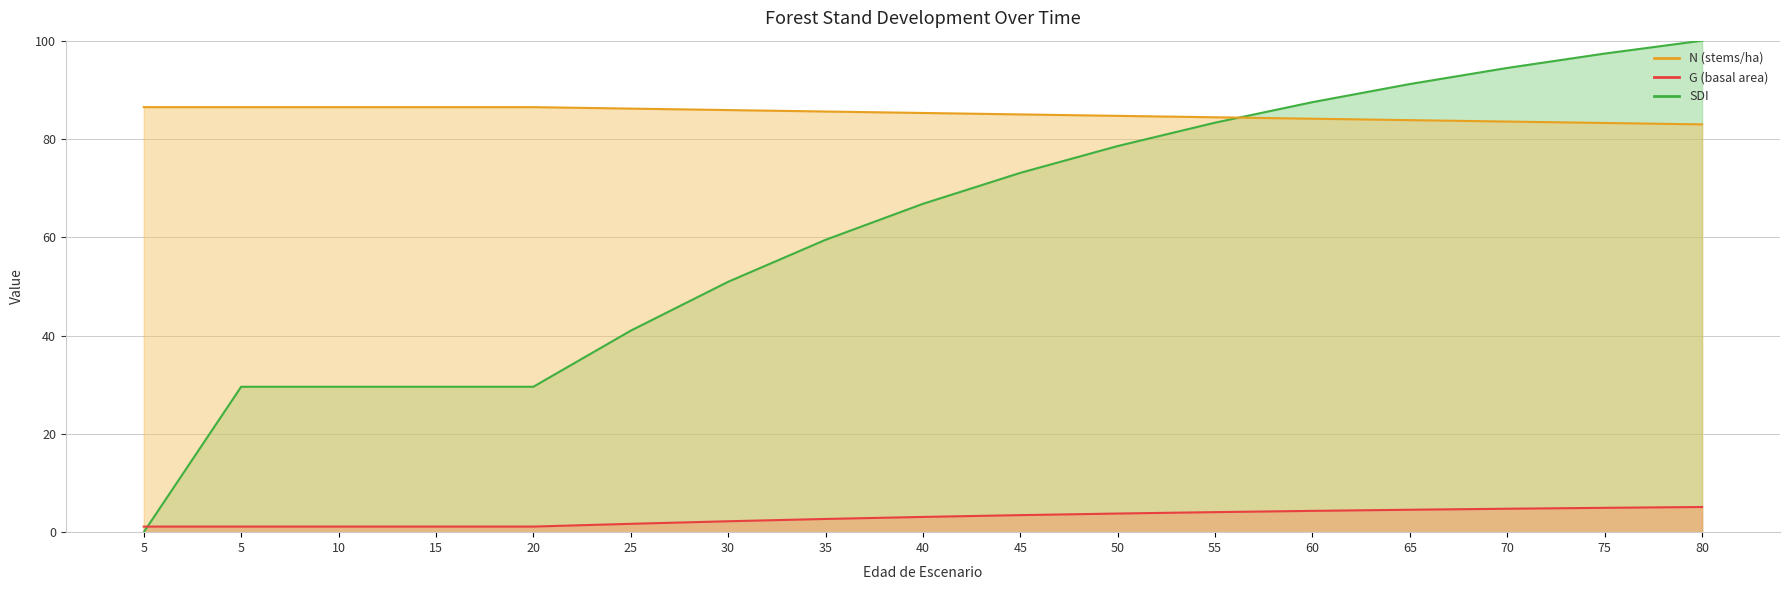

Reading left to right, list all the values displayed in this chart.

SDI: 0.0	29.6	29.6	29.6	29.6	41.0	50.9	59.5	66.8	73.1	78.6	83.3	87.5	91.2	94.5	97.4	100.0
G: 1.1	1.1	1.1	1.1	1.1	1.7	2.2	2.7	3.1	3.5	3.8	4.1	4.3	4.6	4.8	5.0	5.1
N: 86.5	86.5	86.5	86.5	86.5	86.2	85.9	85.6	85.3	85.0	84.7	84.4	84.1	83.8	83.5	83.3	83.0